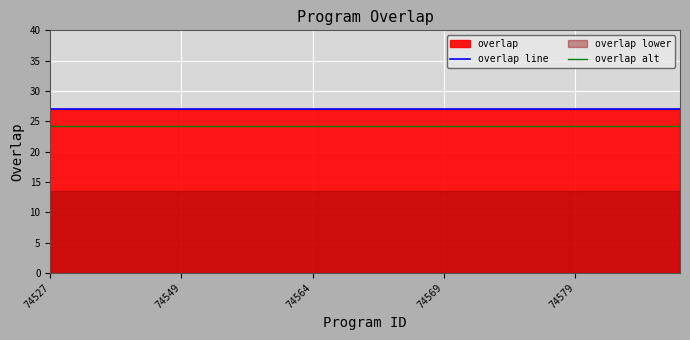

Is it true that overlap line equals 39.3 at 18?

False